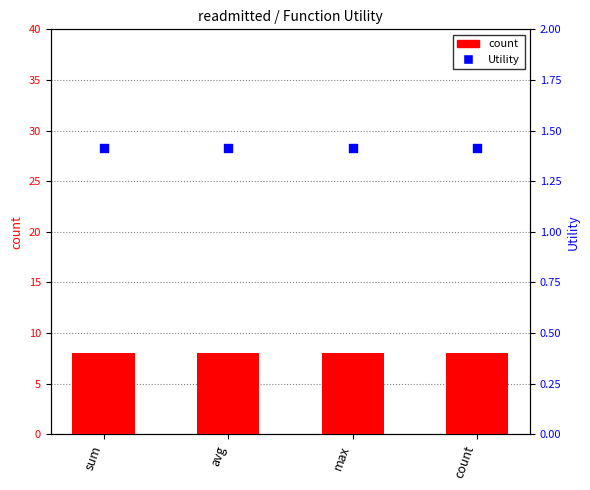

What are all the series names shown in the legend?

count, Utility